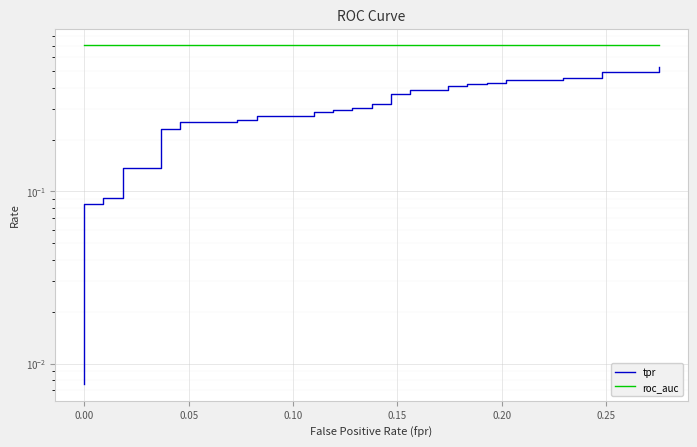

Is the value of tpr at 34 greater than the value of roc_auc at 0.00?

No